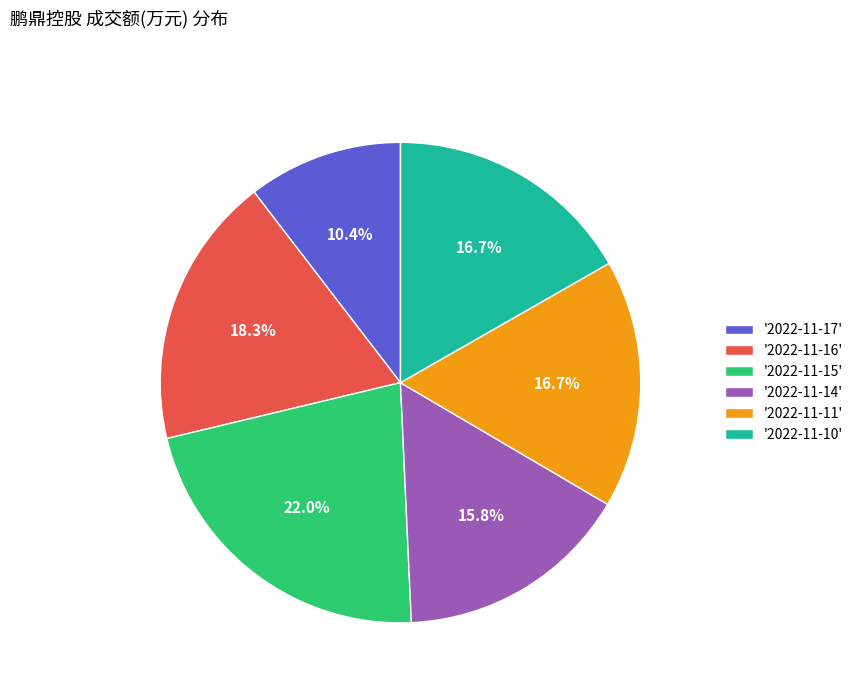

Which category has the biggest portion of the pie?

'2022-11-15'